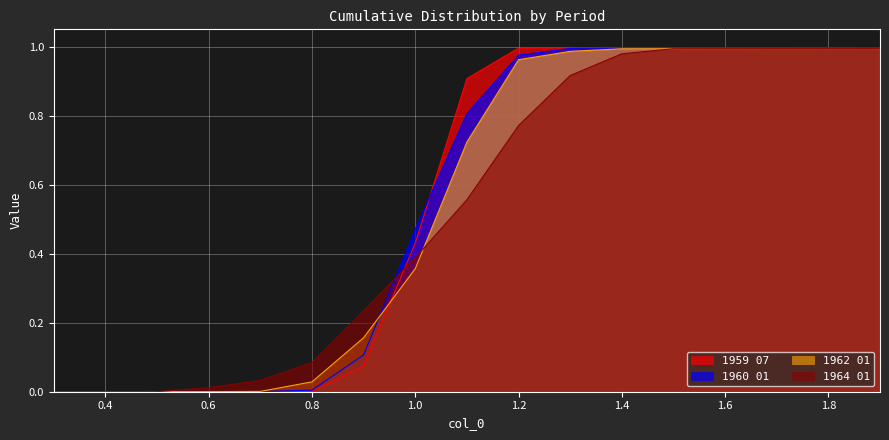

What is the average value of the 1962 01 series?

0.5